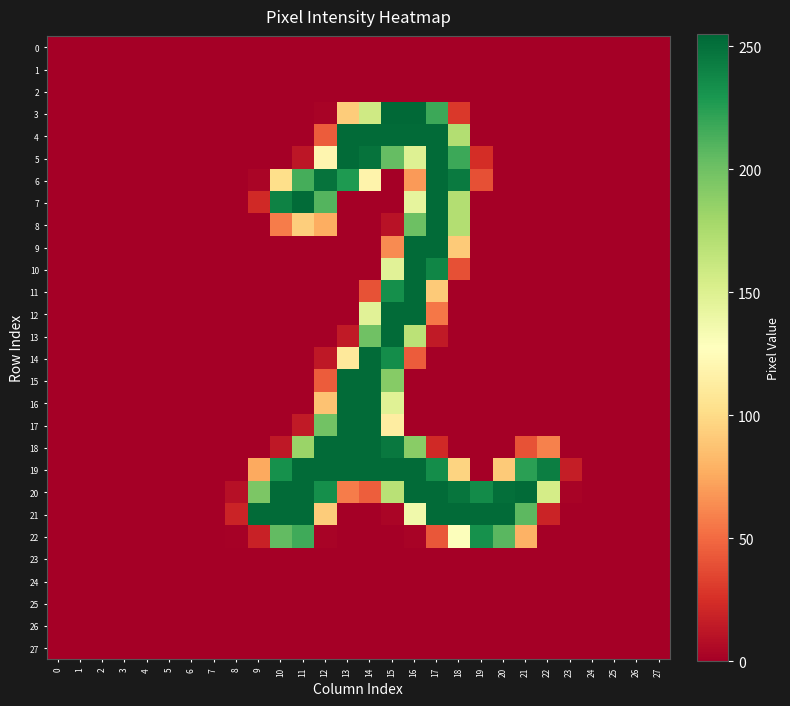

Reading left to right, list all the values displayed in this chart.

0: 0=0	1=0	2=0	3=0	4=0	5=0	6=0	7=0	8=0	9=0	10=0	11=0	12=0	13=0	14=0	15=0	16=0	17=0	18=0	19=0	20=0	21=0	22=0	23=0	24=0	25=0	26=0	27=0
1: 0=0	1=0	2=0	3=0	4=0	5=0	6=0	7=0	8=0	9=0	10=0	11=0	12=0	13=0	14=0	15=0	16=0	17=0	18=0	19=0	20=0	21=0	22=0	23=0	24=0	25=0	26=0	27=0
2: 0=0	1=0	2=0	3=0	4=0	5=0	6=0	7=0	8=0	9=0	10=0	11=0	12=0	13=0	14=0	15=0	16=0	17=0	18=0	19=0	20=0	21=0	22=0	23=0	24=0	25=0	26=0	27=0
3: 0=0	1=0	2=0	3=0	4=0	5=0	6=0	7=0	8=0	9=0	10=0	11=0	12=2	13=92	14=158	15=254	16=254	17=218	18=29	19=0	20=0	21=0	22=0	23=0	24=0	25=0	26=0	27=0
4: 0=0	1=0	2=0	3=0	4=0	5=0	6=0	7=0	8=0	9=0	10=0	11=0	12=44	13=253	14=253	15=253	16=253	17=253	18=172	19=0	20=0	21=0	22=0	23=0	24=0	25=0	26=0	27=0
5: 0=0	1=0	2=0	3=0	4=0	5=0	6=0	7=0	8=0	9=0	10=0	11=12	12=120	13=253	14=249	15=204	16=149	17=253	18=218	19=24	20=0	21=0	22=0	23=0	24=0	25=0	26=0	27=0
6: 0=0	1=0	2=0	3=0	4=0	5=0	6=0	7=0	8=0	9=3	10=102	11=215	12=249	13=228	14=118	15=0	16=69	17=253	18=245	19=39	20=0	21=0	22=0	23=0	24=0	25=0	26=0	27=0
7: 0=0	1=0	2=0	3=0	4=0	5=0	6=0	7=0	8=0	9=22	10=241	11=253	12=210	13=0	14=0	15=0	16=144	17=253	18=172	19=0	20=0	21=0	22=0	23=0	24=0	25=0	26=0	27=0
8: 0=0	1=0	2=0	3=0	4=0	5=0	6=0	7=0	8=0	9=0	10=57	11=93	12=77	13=0	14=0	15=10	16=201	17=253	18=172	19=0	20=0	21=0	22=0	23=0	24=0	25=0	26=0	27=0
9: 0=0	1=0	2=0	3=0	4=0	5=0	6=0	7=0	8=0	9=0	10=0	11=0	12=0	13=0	14=0	15=63	16=253	17=253	18=91	19=0	20=0	21=0	22=0	23=0	24=0	25=0	26=0	27=0
10: 0=0	1=0	2=0	3=0	4=0	5=0	6=0	7=0	8=0	9=0	10=0	11=0	12=0	13=0	14=0	15=147	16=253	17=239	18=39	19=0	20=0	21=0	22=0	23=0	24=0	25=0	26=0	27=0
11: 0=0	1=0	2=0	3=0	4=0	5=0	6=0	7=0	8=0	9=0	10=0	11=0	12=0	13=0	14=40	15=234	16=253	17=91	18=0	19=0	20=0	21=0	22=0	23=0	24=0	25=0	26=0	27=0
12: 0=0	1=0	2=0	3=0	4=0	5=0	6=0	7=0	8=0	9=0	10=0	11=0	12=0	13=0	14=147	15=253	16=253	17=55	18=0	19=0	20=0	21=0	22=0	23=0	24=0	25=0	26=0	27=0
13: 0=0	1=0	2=0	3=0	4=0	5=0	6=0	7=0	8=0	9=0	10=0	11=0	12=0	13=14	14=200	15=253	16=168	17=14	18=0	19=0	20=0	21=0	22=0	23=0	24=0	25=0	26=0	27=0
14: 0=0	1=0	2=0	3=0	4=0	5=0	6=0	7=0	8=0	9=0	10=0	11=0	12=13	13=110	14=253	15=235	16=44	17=0	18=0	19=0	20=0	21=0	22=0	23=0	24=0	25=0	26=0	27=0
15: 0=0	1=0	2=0	3=0	4=0	5=0	6=0	7=0	8=0	9=0	10=0	11=0	12=44	13=253	14=253	15=191	16=0	17=0	18=0	19=0	20=0	21=0	22=0	23=0	24=0	25=0	26=0	27=0
16: 0=0	1=0	2=0	3=0	4=0	5=0	6=0	7=0	8=0	9=0	10=0	11=0	12=87	13=253	14=253	15=148	16=0	17=0	18=0	19=0	20=0	21=0	22=0	23=0	24=0	25=0	26=0	27=0
17: 0=0	1=0	2=0	3=0	4=0	5=0	6=0	7=0	8=0	9=0	10=0	11=14	12=199	13=253	14=253	15=113	16=0	17=0	18=0	19=0	20=0	21=0	22=0	23=0	24=0	25=0	26=0	27=0
18: 0=0	1=0	2=0	3=0	4=0	5=0	6=0	7=0	8=0	9=0	10=13	11=183	12=253	13=253	14=253	15=246	16=190	17=22	18=0	19=0	20=0	21=40	22=59	23=0	24=0	25=0	26=0	27=0
19: 0=0	1=0	2=0	3=0	4=0	5=0	6=0	7=0	8=0	9=75	10=233	11=253	12=253	13=253	14=253	15=253	16=253	17=235	18=96	19=0	20=91	21=224	22=243	23=16	24=0	25=0	26=0	27=0
20: 0=0	1=0	2=0	3=0	4=0	5=0	6=0	7=0	8=9	9=195	10=253	11=253	12=234	13=57	14=45	15=169	16=253	17=253	18=248	19=236	20=251	21=253	22=155	23=2	24=0	25=0	26=0	27=0
21: 0=0	1=0	2=0	3=0	4=0	5=0	6=0	7=0	8=19	9=253	10=253	11=253	12=92	13=0	14=0	15=3	16=137	17=253	18=253	19=253	20=253	21=207	22=19	23=0	24=0	25=0	26=0	27=0
22: 0=0	1=0	2=0	3=0	4=0	5=0	6=0	7=0	8=1	9=18	10=205	11=217	12=2	13=0	14=0	15=0	16=2	17=42	18=129	19=233	20=208	21=79	22=0	23=0	24=0	25=0	26=0	27=0
23: 0=0	1=0	2=0	3=0	4=0	5=0	6=0	7=0	8=0	9=0	10=0	11=0	12=0	13=0	14=0	15=0	16=0	17=0	18=0	19=0	20=0	21=0	22=0	23=0	24=0	25=0	26=0	27=0
24: 0=0	1=0	2=0	3=0	4=0	5=0	6=0	7=0	8=0	9=0	10=0	11=0	12=0	13=0	14=0	15=0	16=0	17=0	18=0	19=0	20=0	21=0	22=0	23=0	24=0	25=0	26=0	27=0
25: 0=0	1=0	2=0	3=0	4=0	5=0	6=0	7=0	8=0	9=0	10=0	11=0	12=0	13=0	14=0	15=0	16=0	17=0	18=0	19=0	20=0	21=0	22=0	23=0	24=0	25=0	26=0	27=0
26: 0=0	1=0	2=0	3=0	4=0	5=0	6=0	7=0	8=0	9=0	10=0	11=0	12=0	13=0	14=0	15=0	16=0	17=0	18=0	19=0	20=0	21=0	22=0	23=0	24=0	25=0	26=0	27=0
27: 0=0	1=0	2=0	3=0	4=0	5=0	6=0	7=0	8=0	9=0	10=0	11=0	12=0	13=0	14=0	15=0	16=0	17=0	18=0	19=0	20=0	21=0	22=0	23=0	24=0	25=0	26=0	27=0